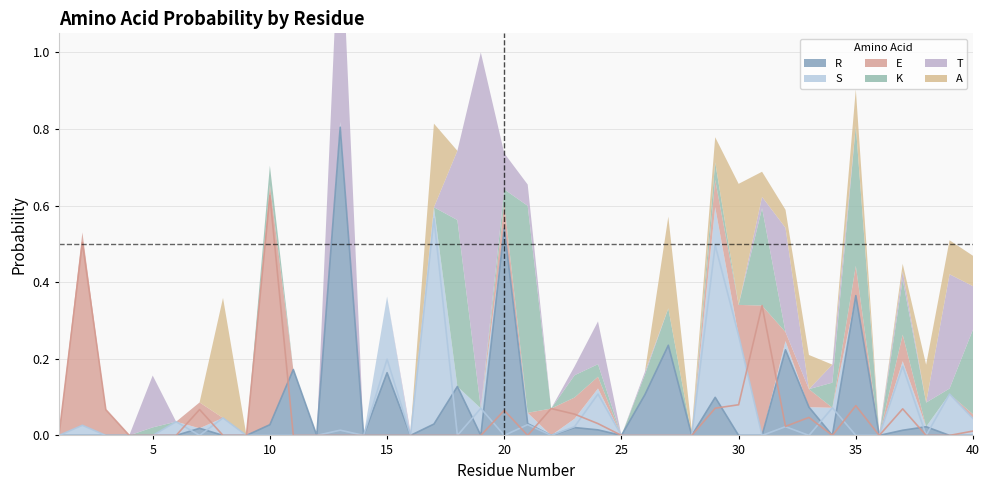

Which series changed the most between 22 and 36?

E